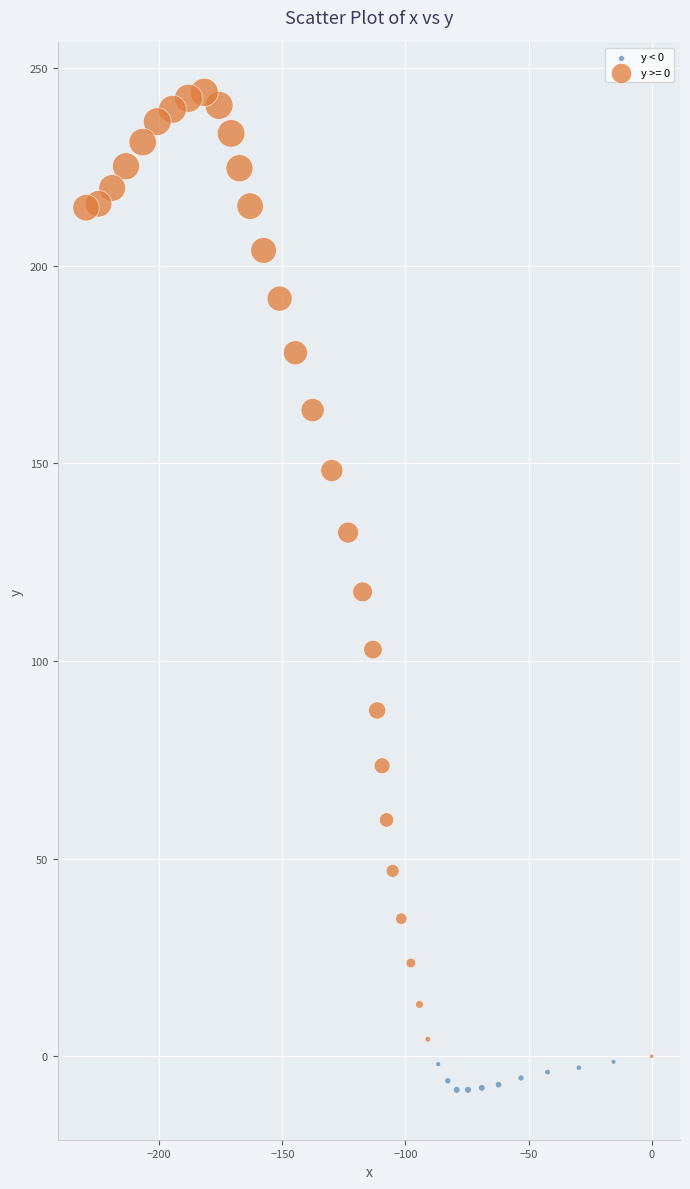

Which series has the largest Y range (max minus min)?

y >= 0